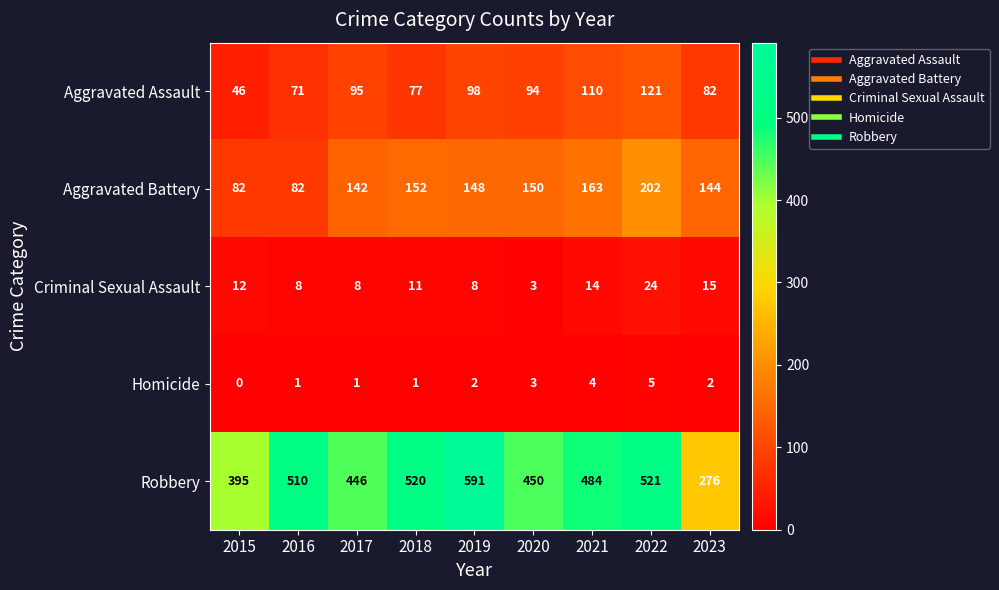

Count the number of categories in the chart.

9